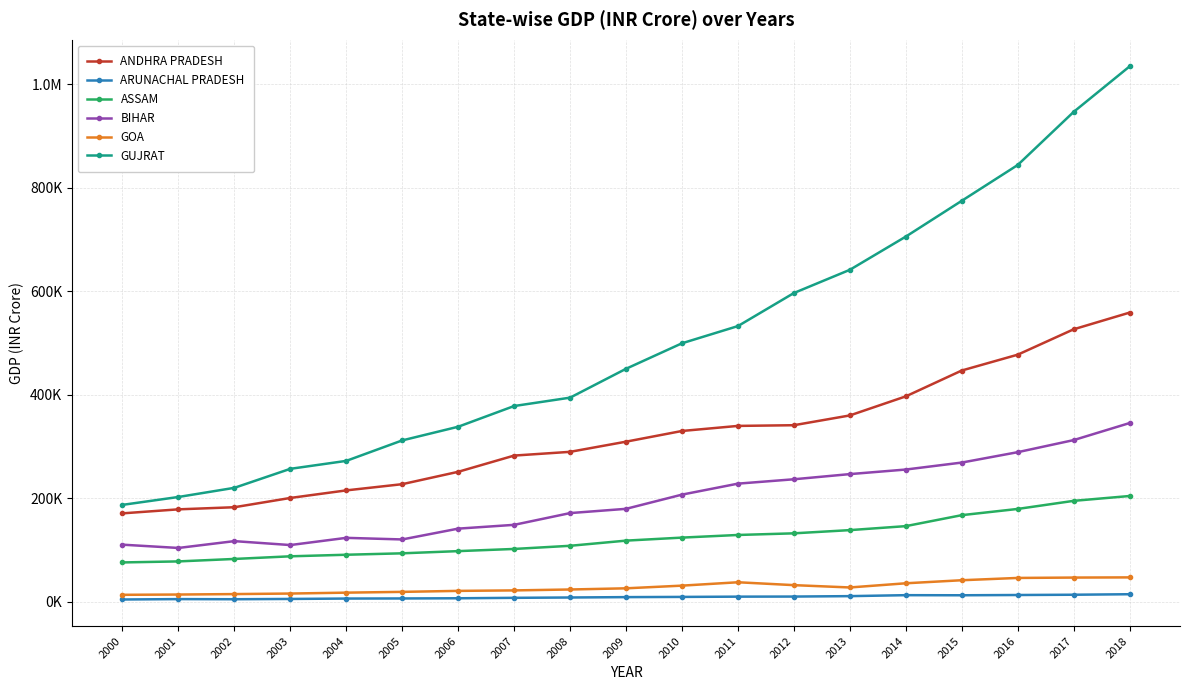

True or false: ANDHRA PRADESH and ASSAM cross at least once.

False